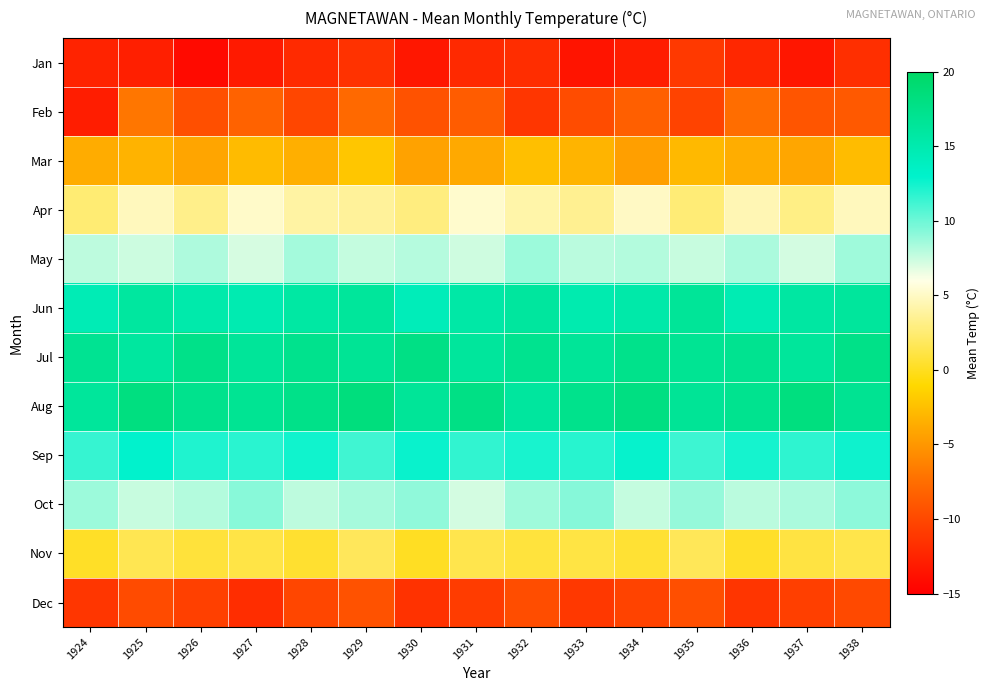

How many categories are shown in the chart?

15